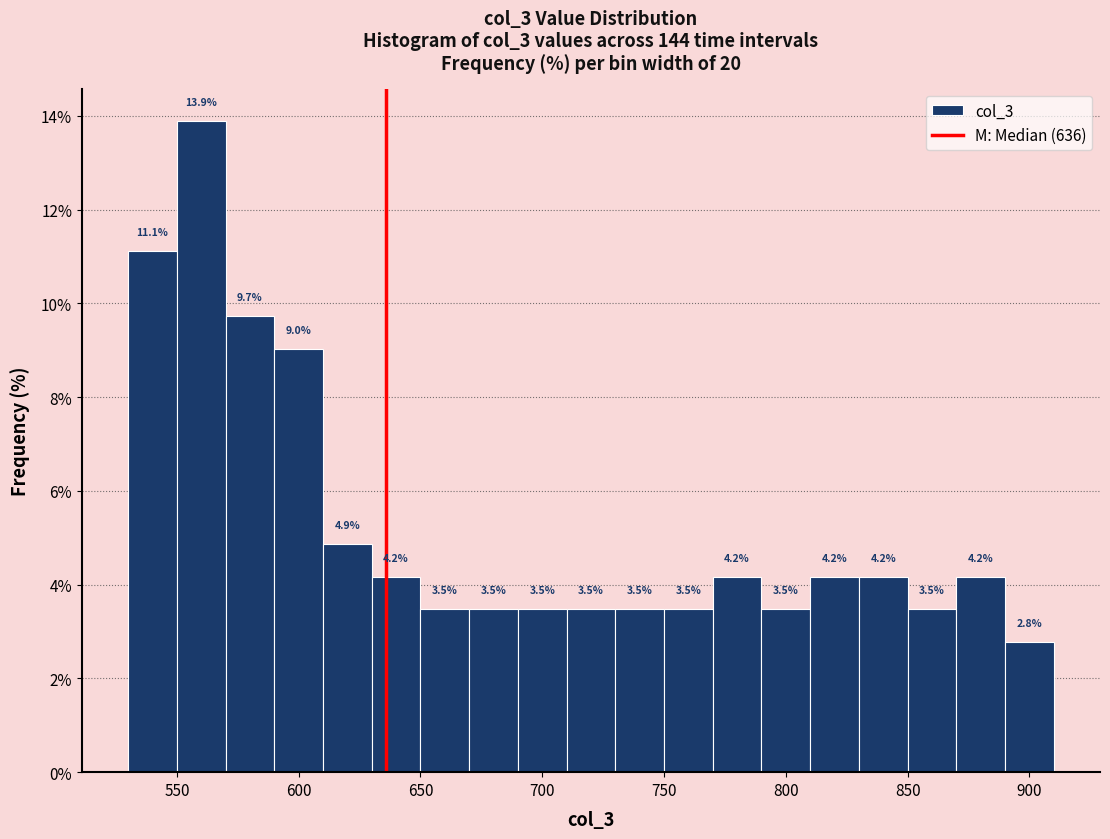

Reading left to right, list every bar in this chart as the range it spans on the x-axis followed by its height.

530 to 550: 11.1
550 to 570: 13.9
570 to 590: 9.7
590 to 610: 9.0
610 to 630: 4.9
630 to 650: 4.2
650 to 670: 3.5
670 to 690: 3.5
690 to 710: 3.5
710 to 730: 3.5
730 to 750: 3.5
750 to 770: 3.5
770 to 790: 4.2
790 to 810: 3.5
810 to 830: 4.2
830 to 850: 4.2
850 to 870: 3.5
870 to 890: 4.2
890 to 910: 2.8